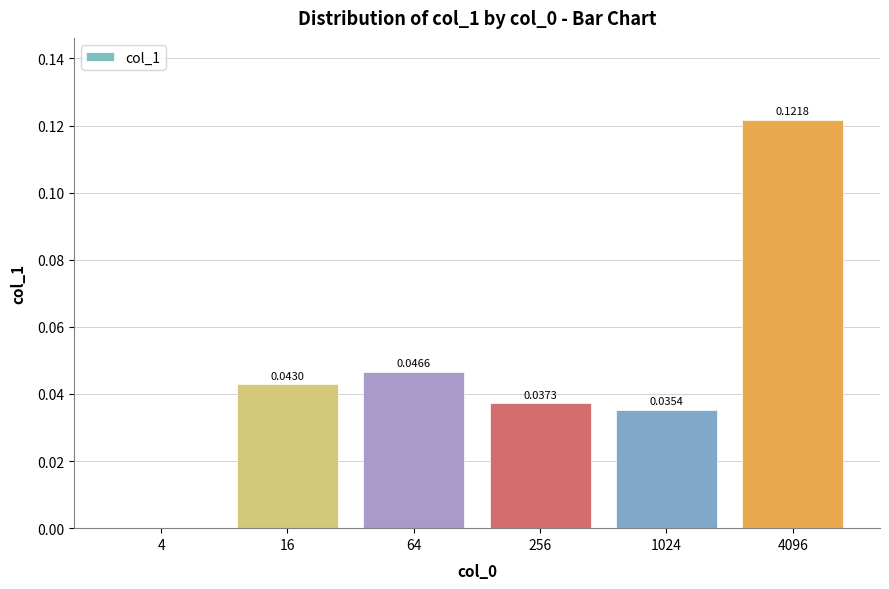

Which label corresponds to the largest value in the chart?

4096